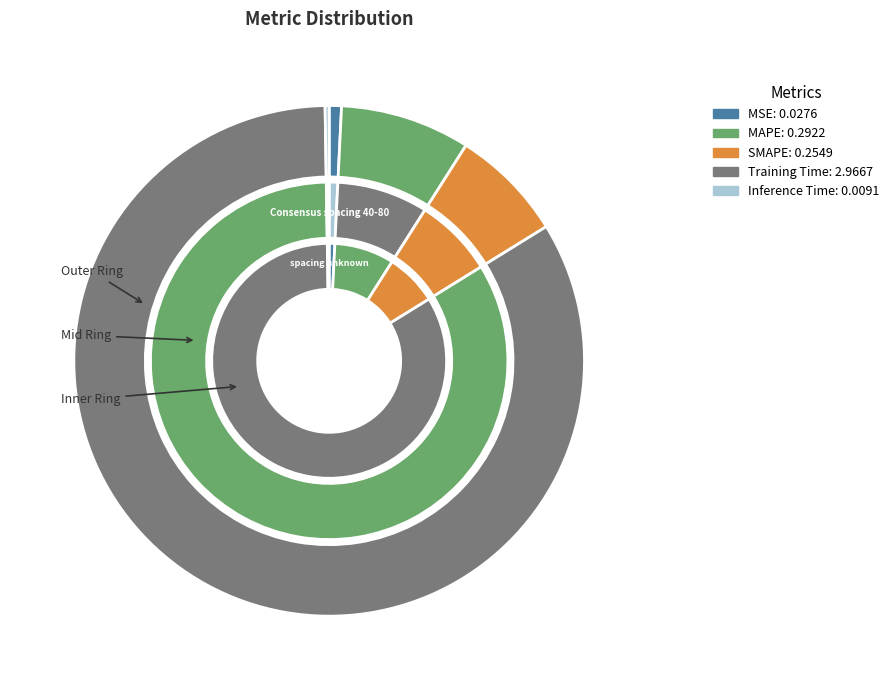

Between MSE and Training Time, which is larger?

Training Time